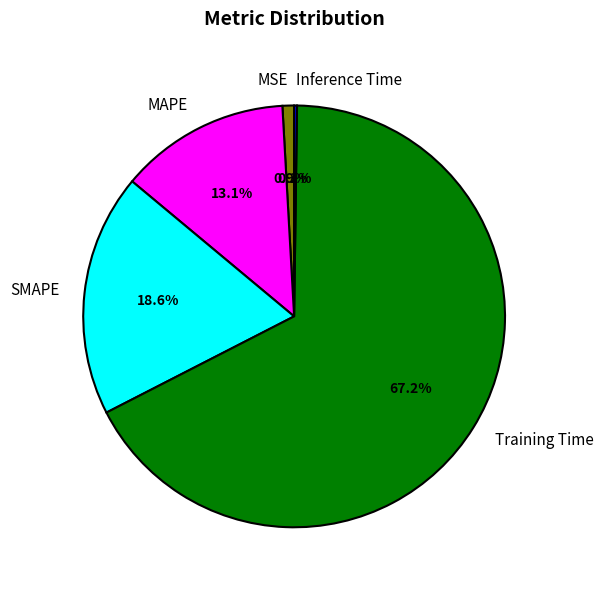

To the nearest percent, what is the average slice percentage?

20%